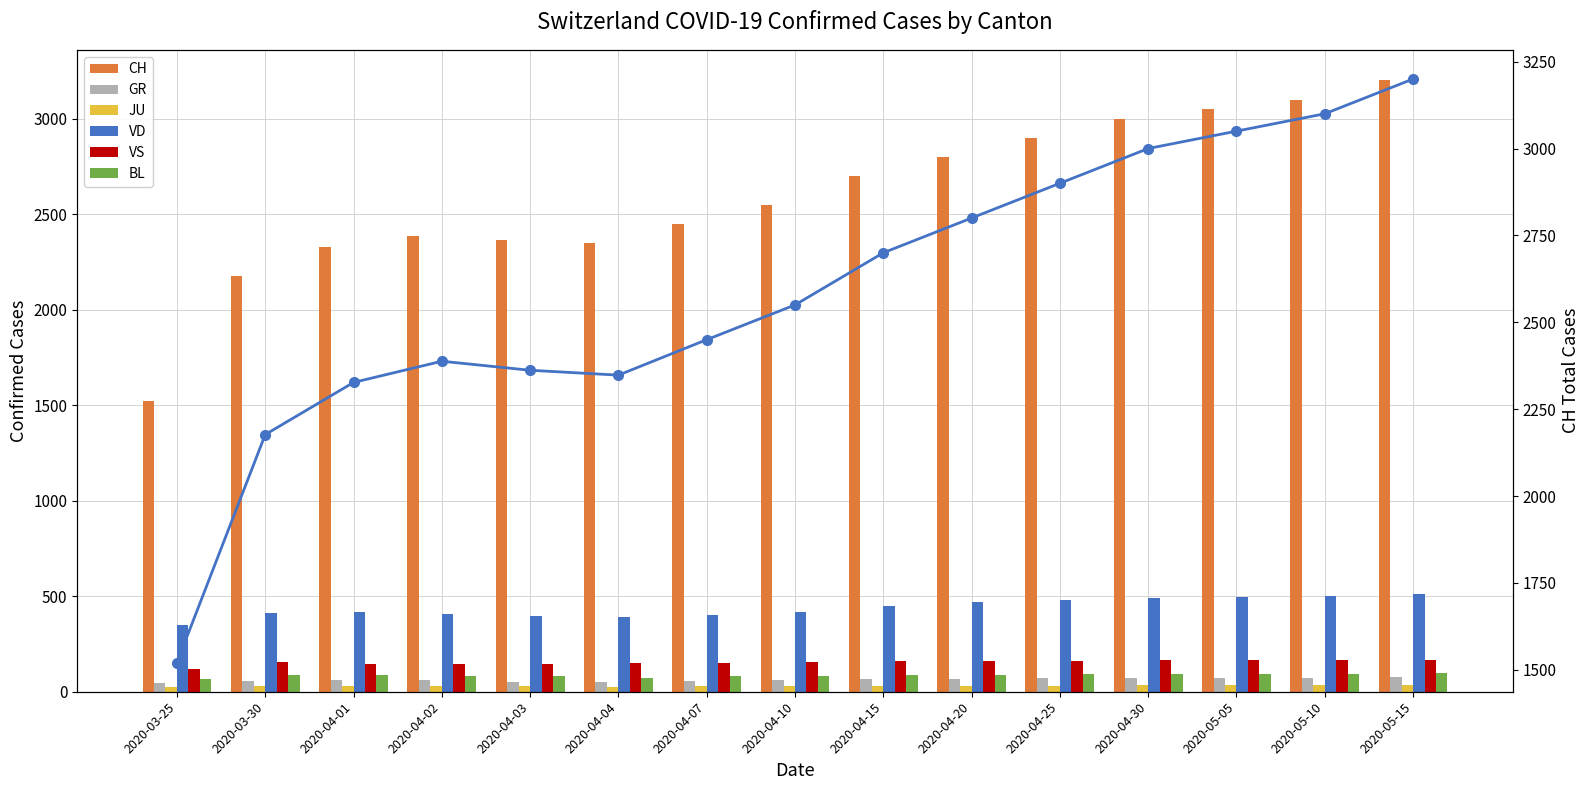

At which label is VS closest to 143?

2020-04-01